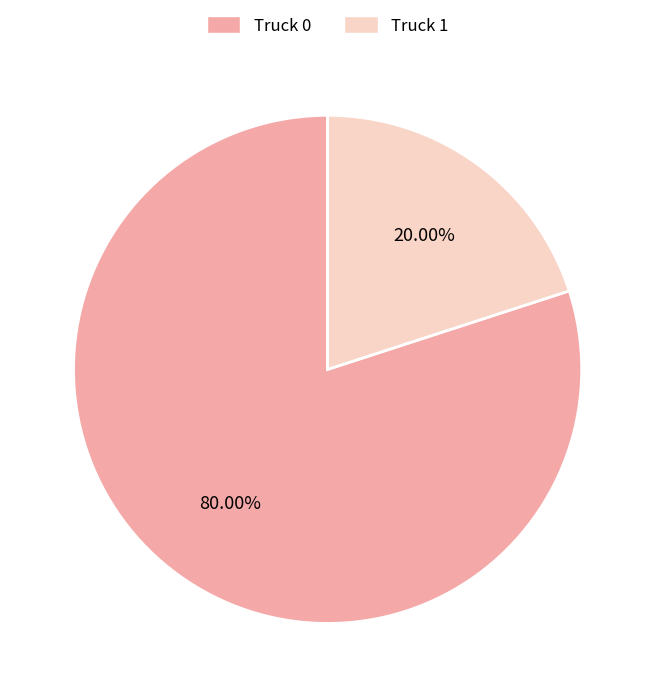

To the nearest percent, what is the combined percentage of Truck 0 and Truck 1?

100%